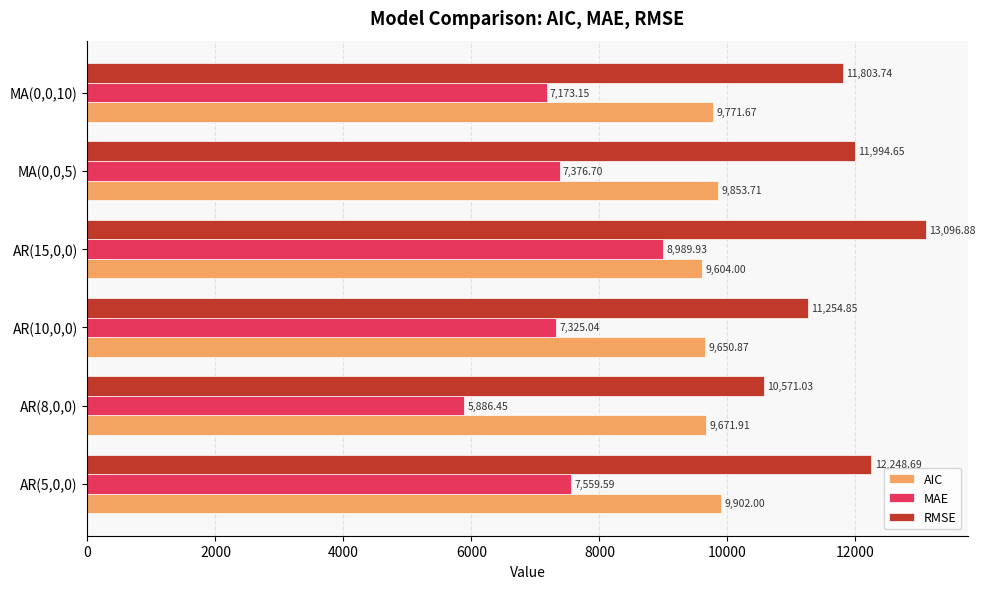

What is the average value of the MAE series?

7385.1